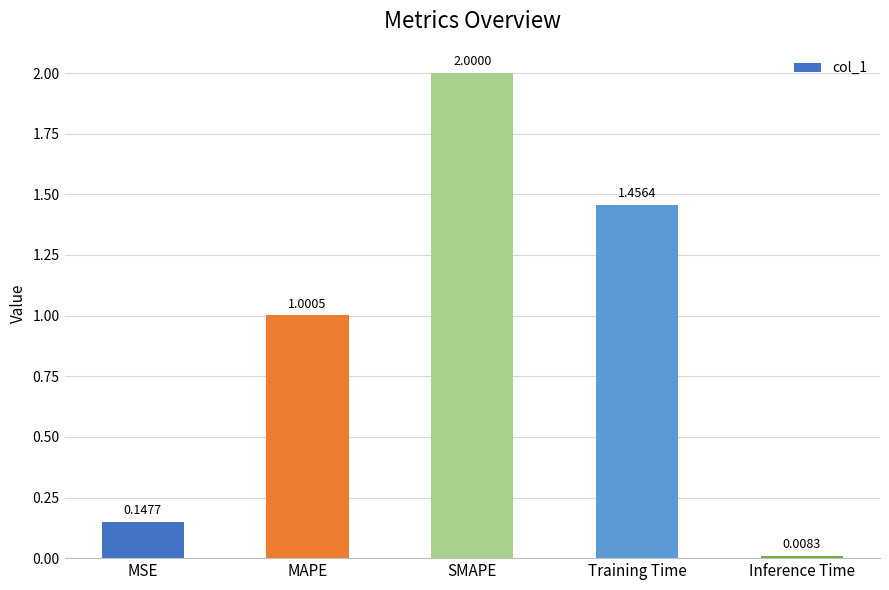

Rank the categories by value from highest to lowest.

SMAPE, Training Time, MAPE, MSE, Inference Time